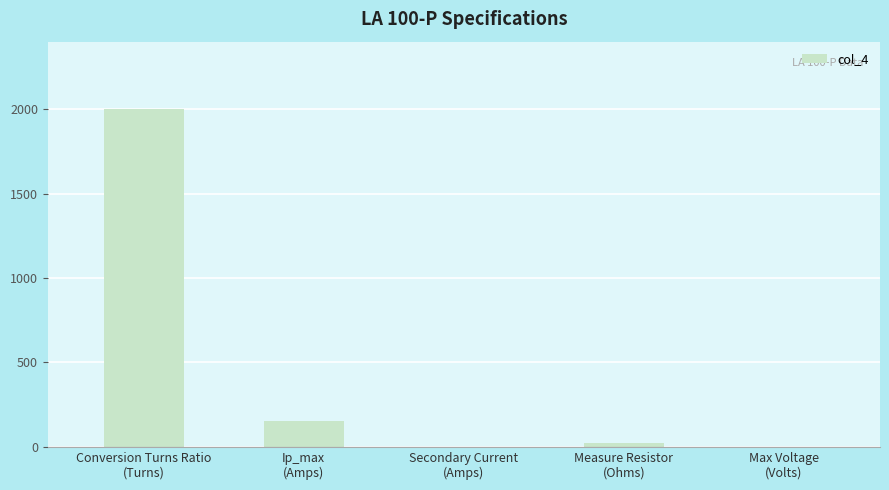

Read the value at Measure Resistor
(Ohms).

22.0